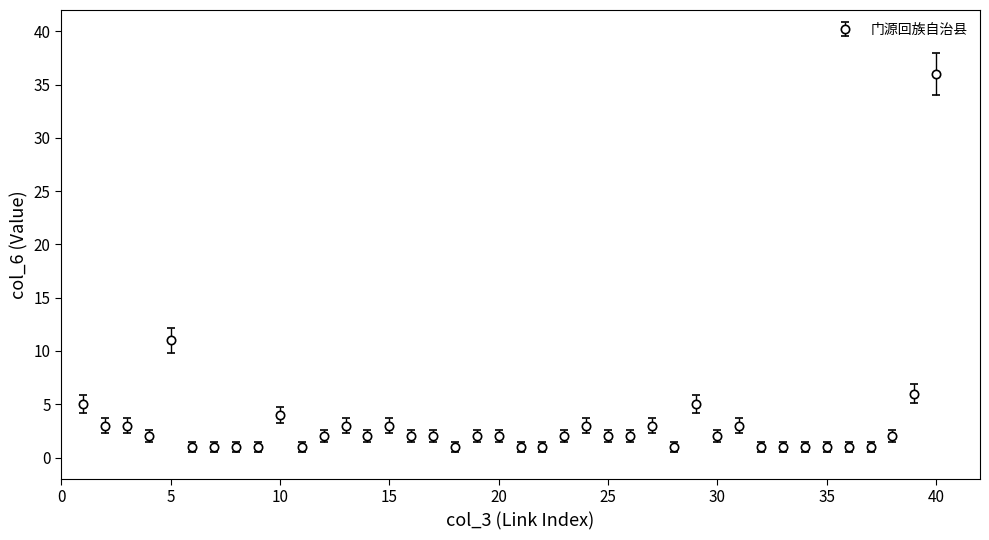

What is the sum of all values?

127